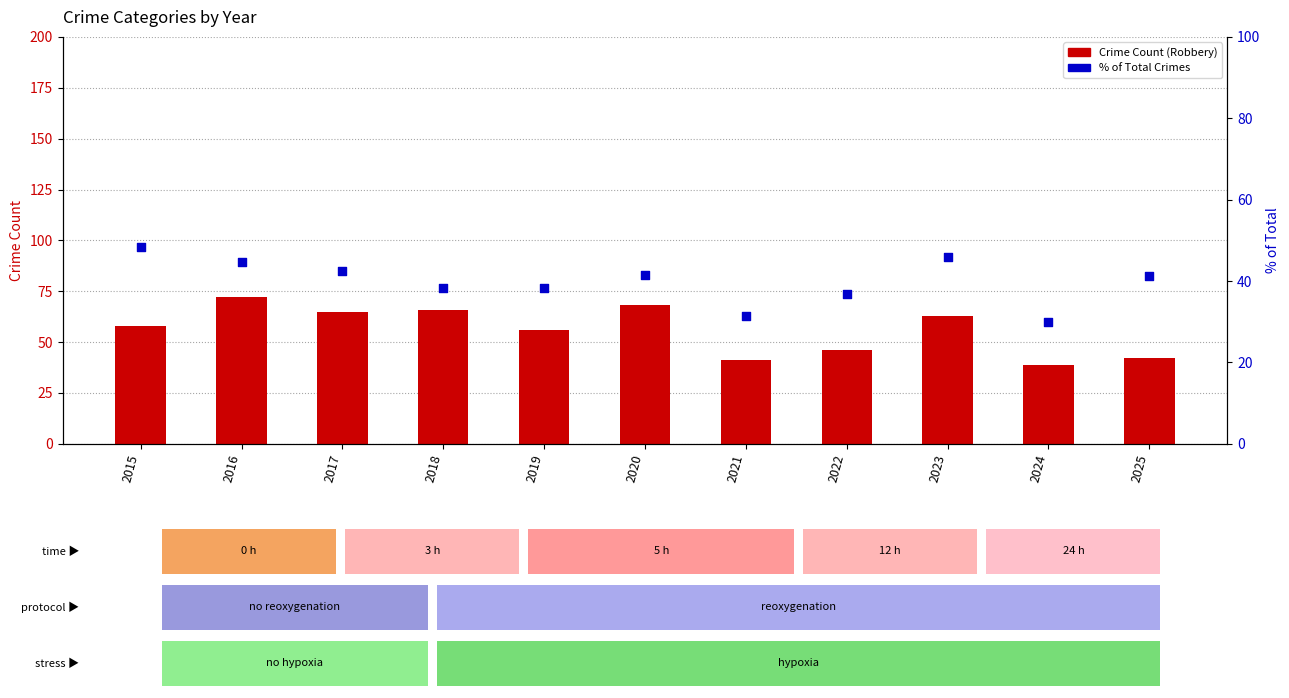

Which series has the largest total across all categories?

Crime Count (Robbery)